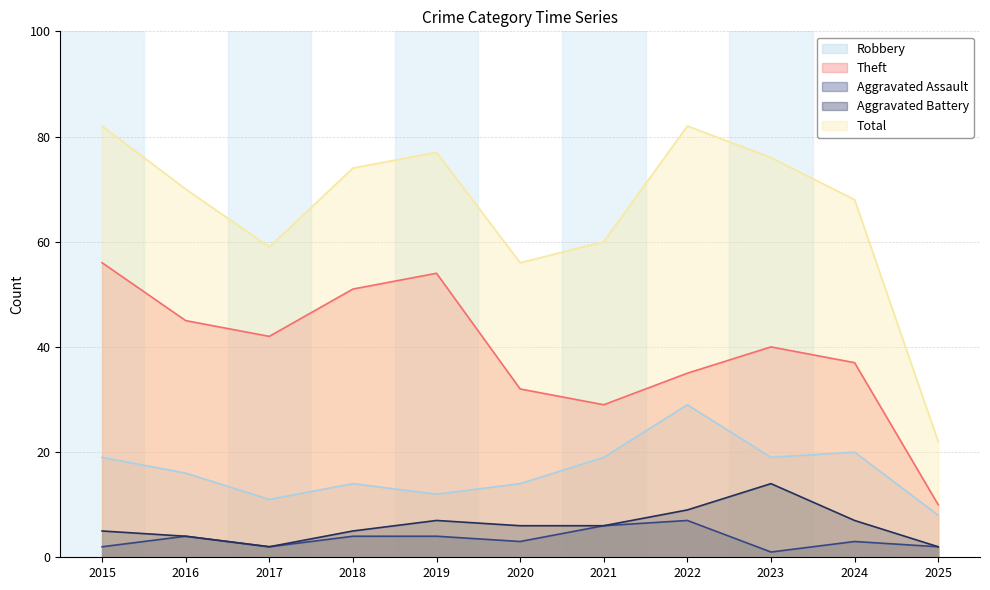

Rank the series by their maximum value, from highest to lowest.

Total, Theft, Robbery, Aggravated Battery, Aggravated Assault